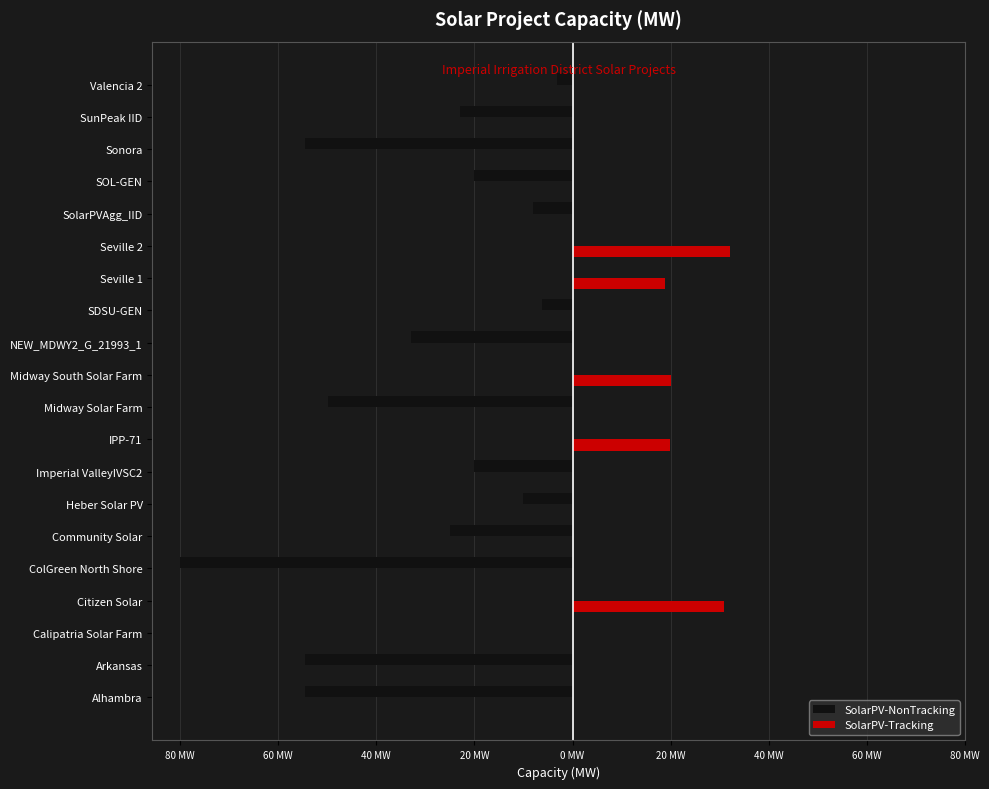

What are all the series names shown in the legend?

SolarPV-NonTracking, SolarPV-Tracking